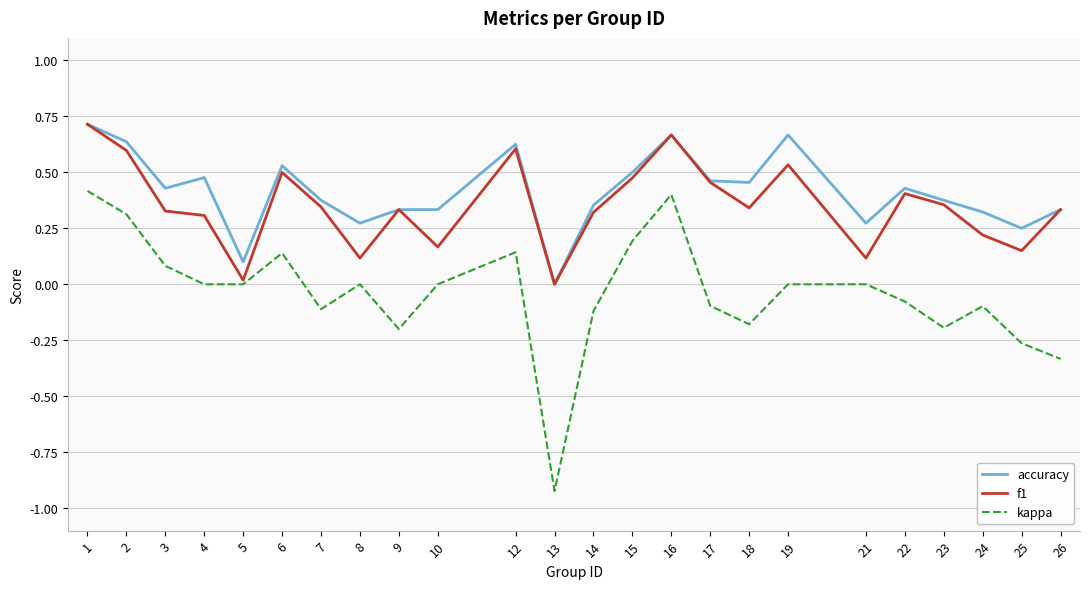

True or false: f1 has a value of 0.2 at 10.

True